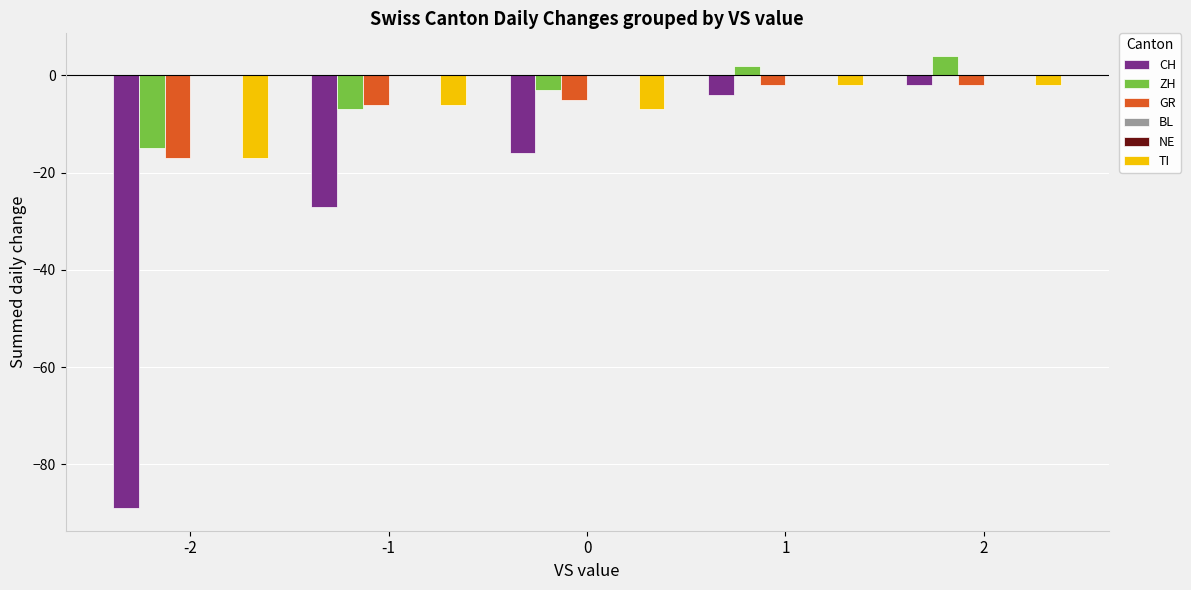

Which series changed the most between -1 and 0?

CH